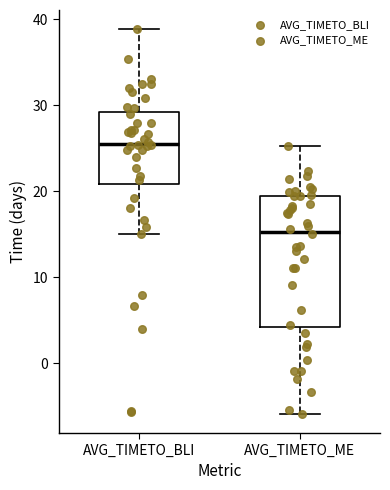

Reading left to right, transcribe this box plot: for each box, give where its median line is, the range the box spans, and where its two whiskers end, as read against the y-axis. The values are not printed on the chart, so give them approximately, as read against the axis.

AVG_TIMETO_BLI: median 26, box 21 to 29, whiskers 15 to 39
AVG_TIMETO_ME: median 15, box 4 to 19, whiskers -6 to 25